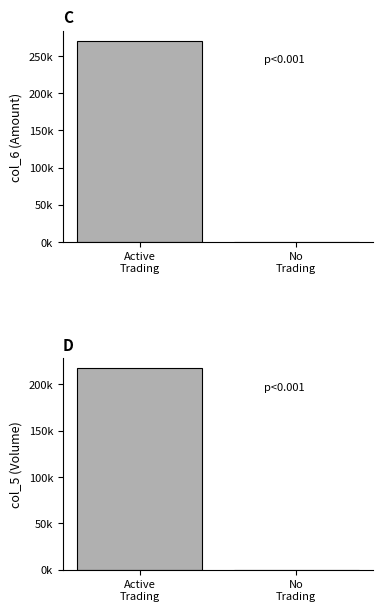

What value does the col_6 series have at Active
Trading?

270480.0